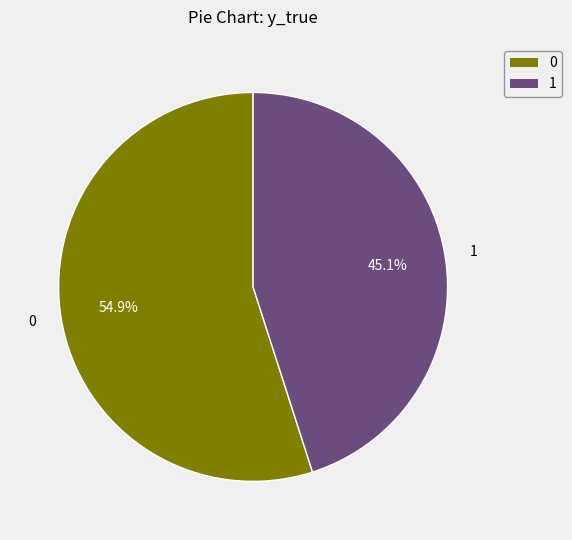

How many segments does this pie chart have?

2